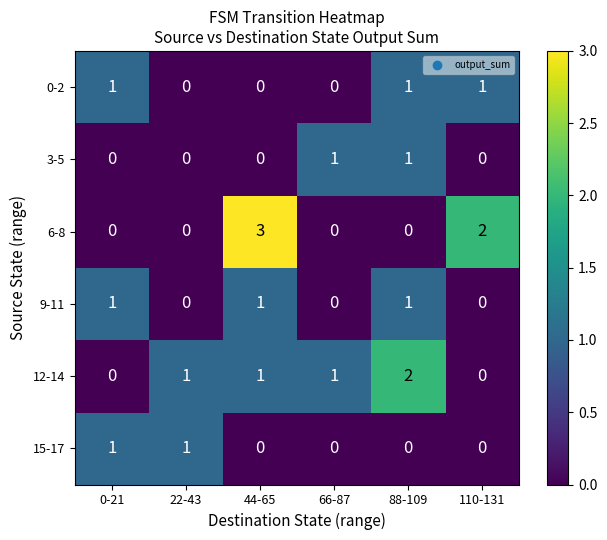

What is the total value across all series at 88-109?

5